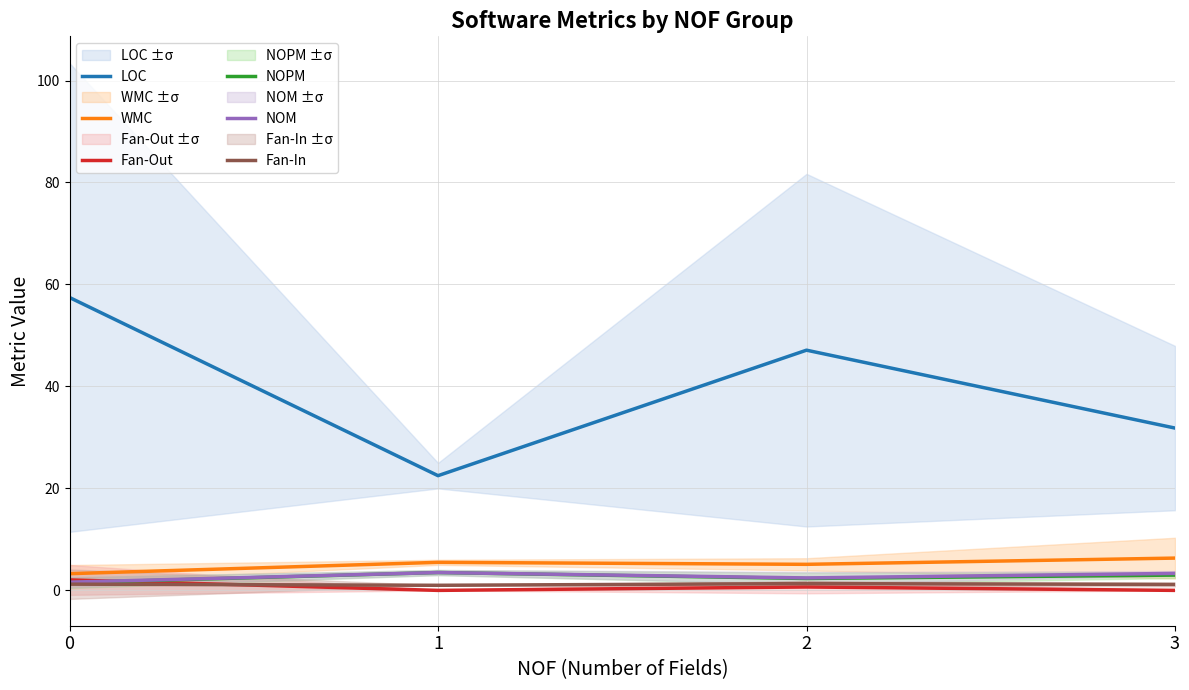

After their last crossing, which series has the higher values: Fan-Out or Fan-In?

Fan-In